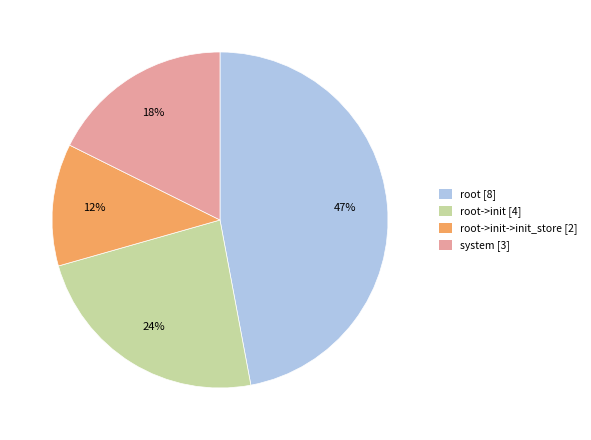

True or false: system [3] accounts for 27% of the total.

False